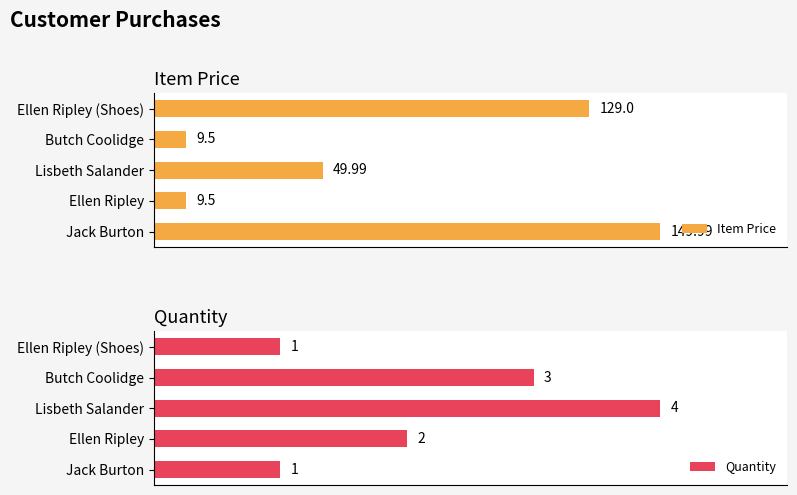

How many distinct data groups are displayed?

2